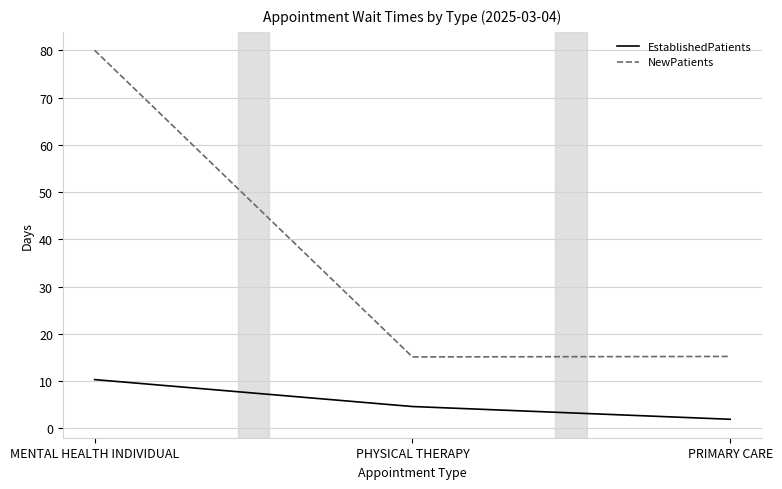

Between MENTAL HEALTH INDIVIDUAL and PRIMARY CARE, which series saw the biggest shift?

NewPatients